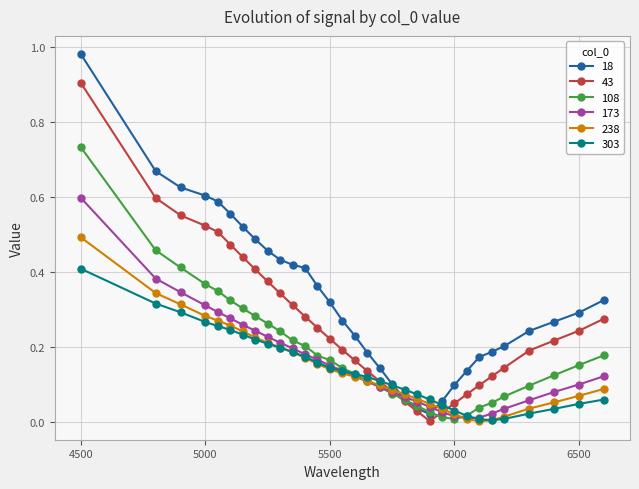

Which series has the largest total across all categories?

18